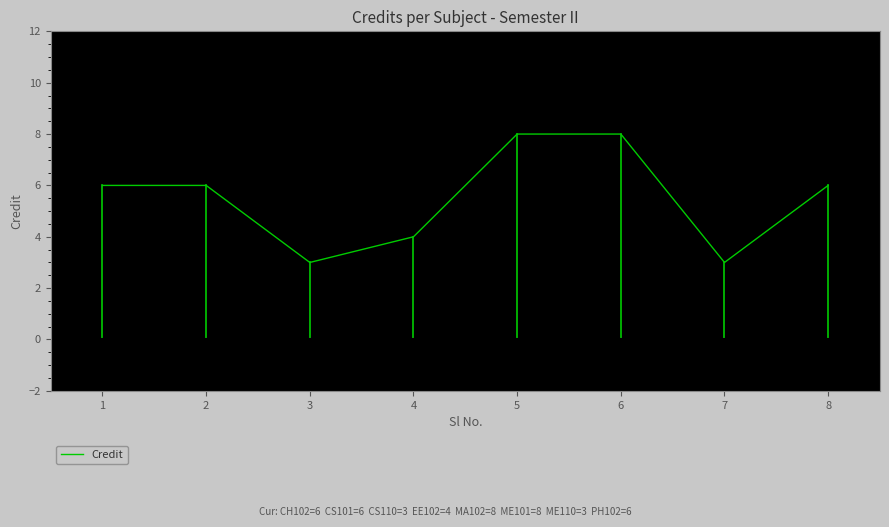

How many lines are shown in the chart?

1